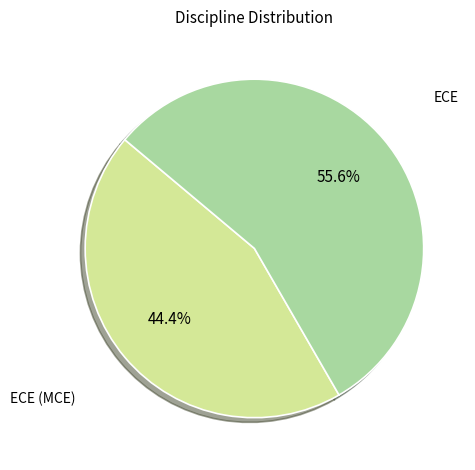

Which slice represents more than half of the pie?

ECE